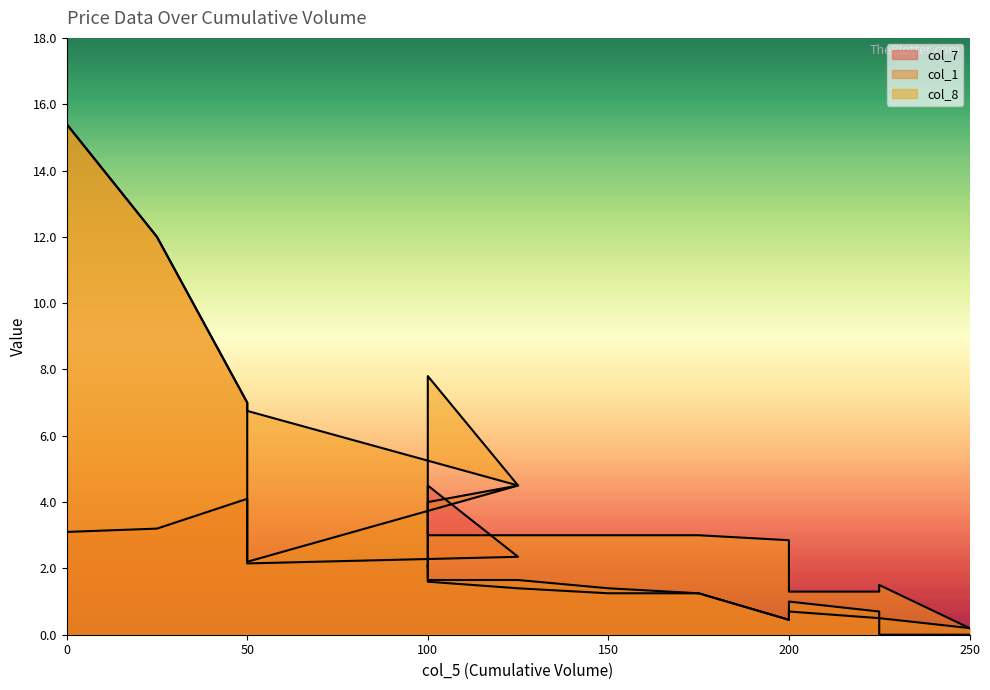

Which series has the widest spread of values?

col_1